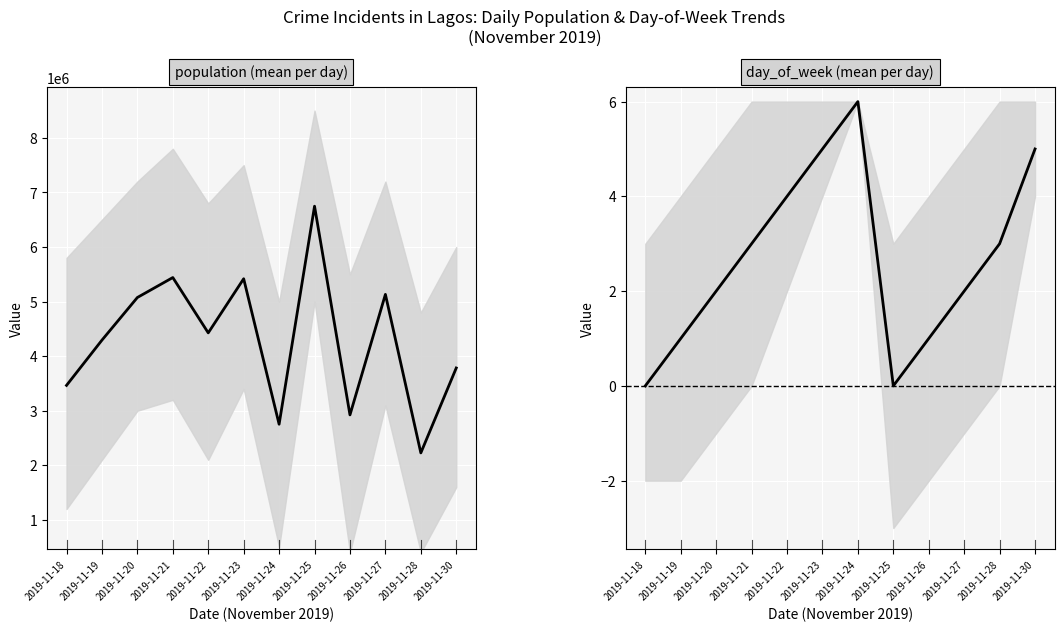

True or false: day_of_week_mean has a value of 1 at 2019-11-26.

False